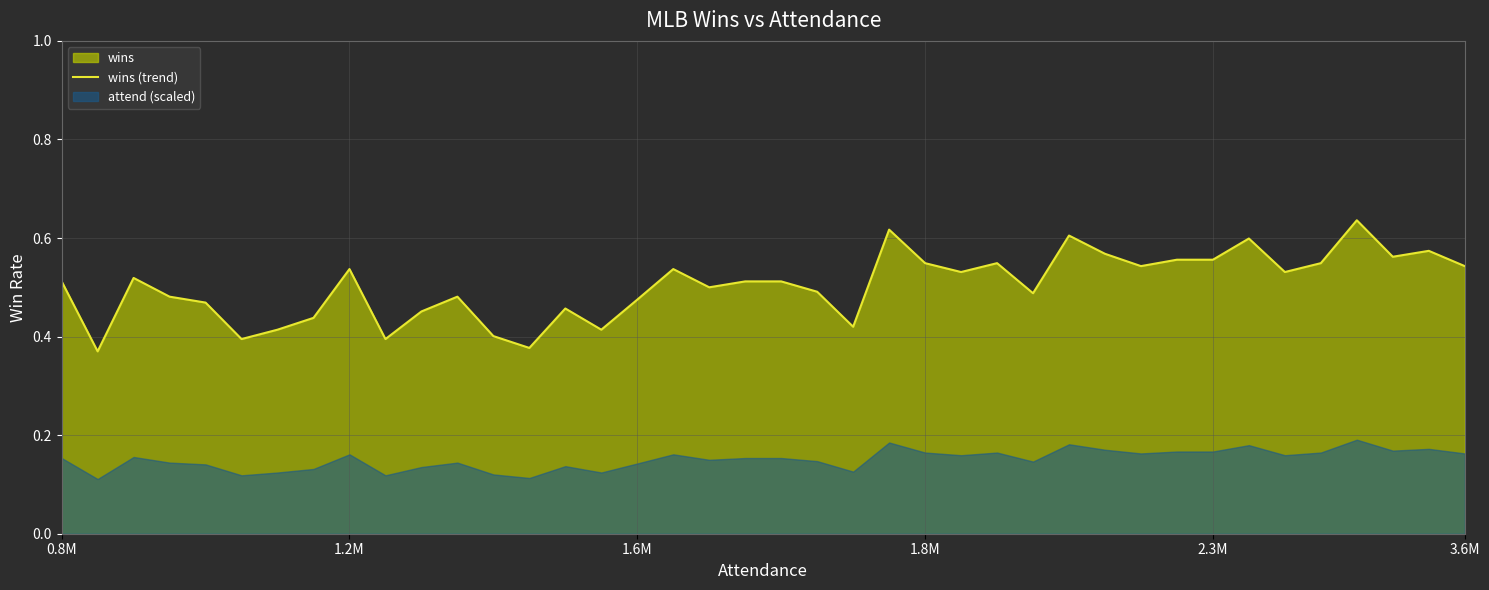

Is it true that the value at 37 is 0.6?

True